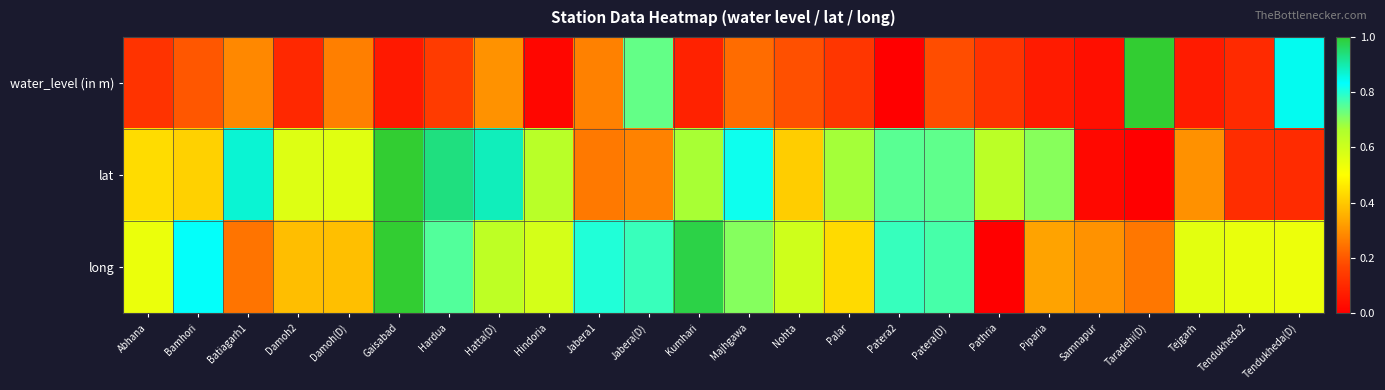

Between Palar and Gaisabad, which is larger?

Palar